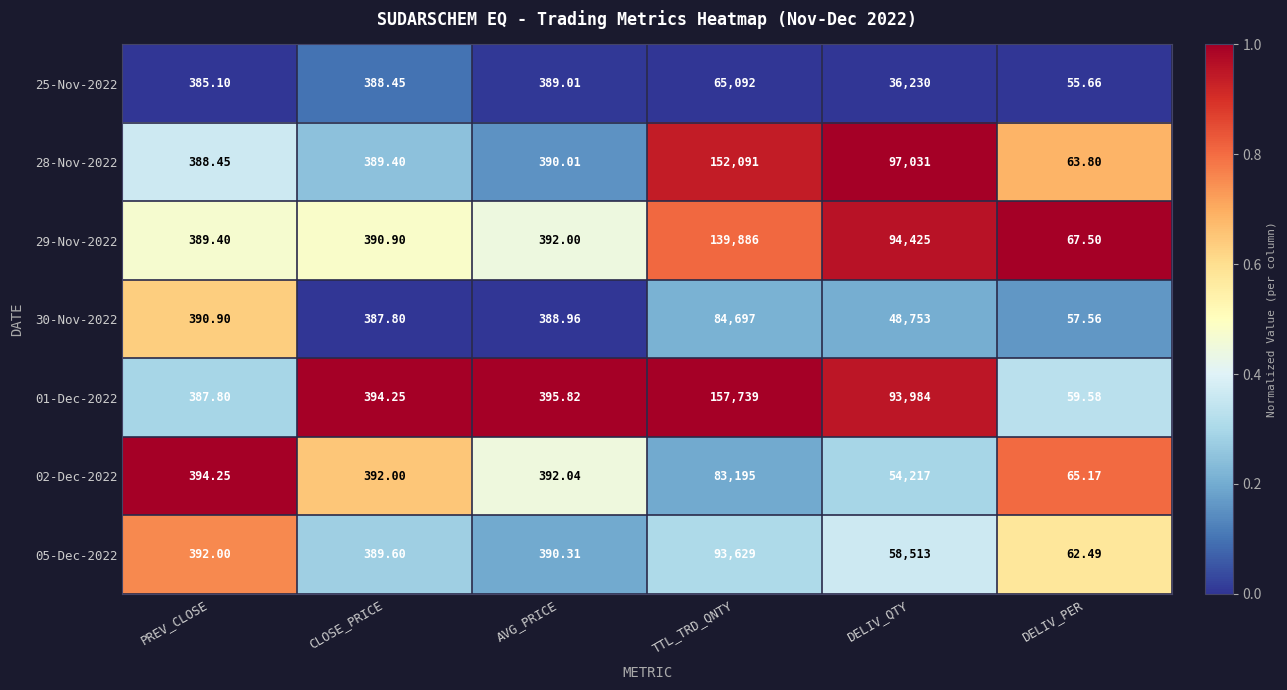

Which category has the highest value across all series?

TTL_TRD_QNTY